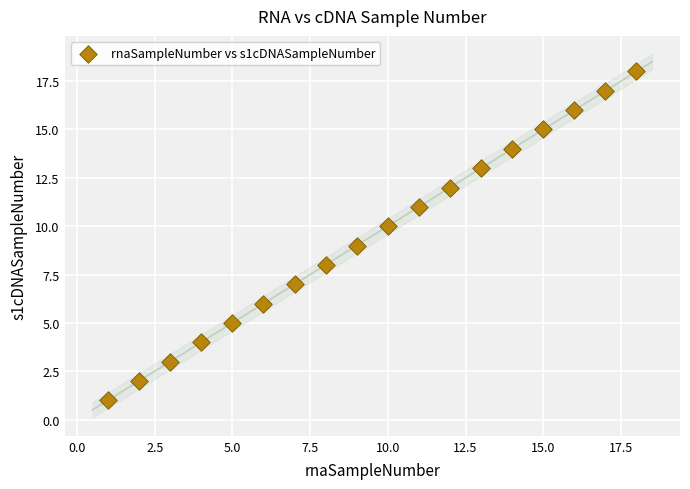

What is the range of X values (max minus min)?

17